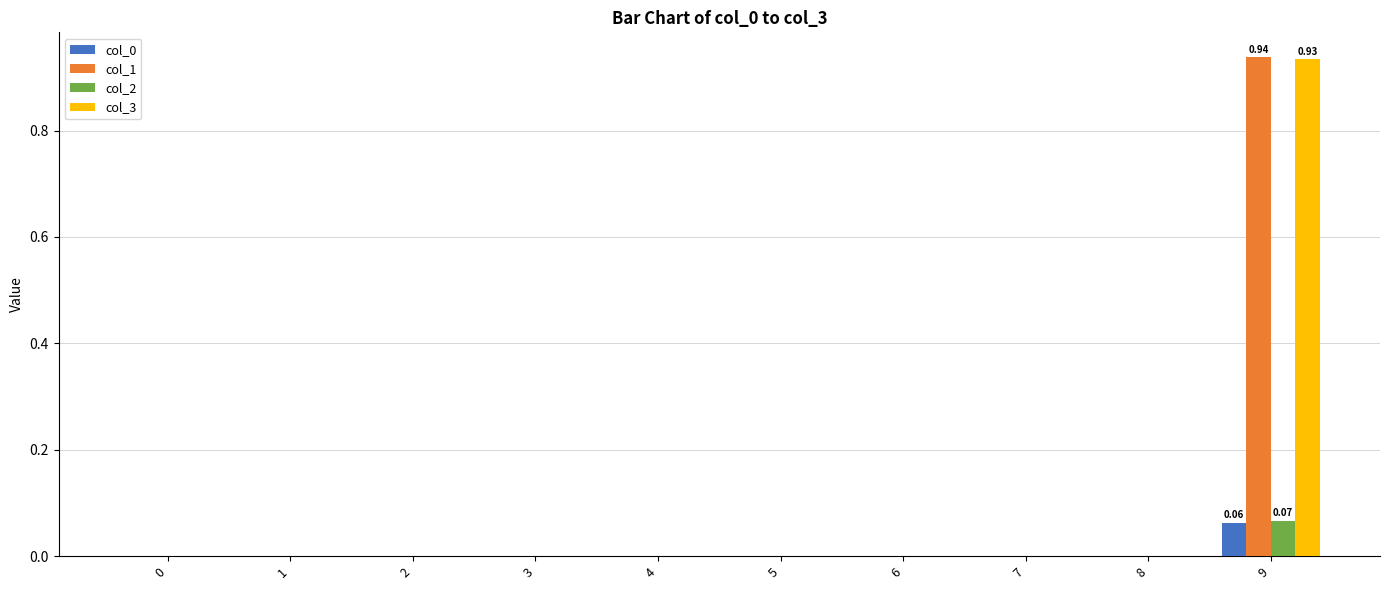

At which category is the sum across all series the highest?

9